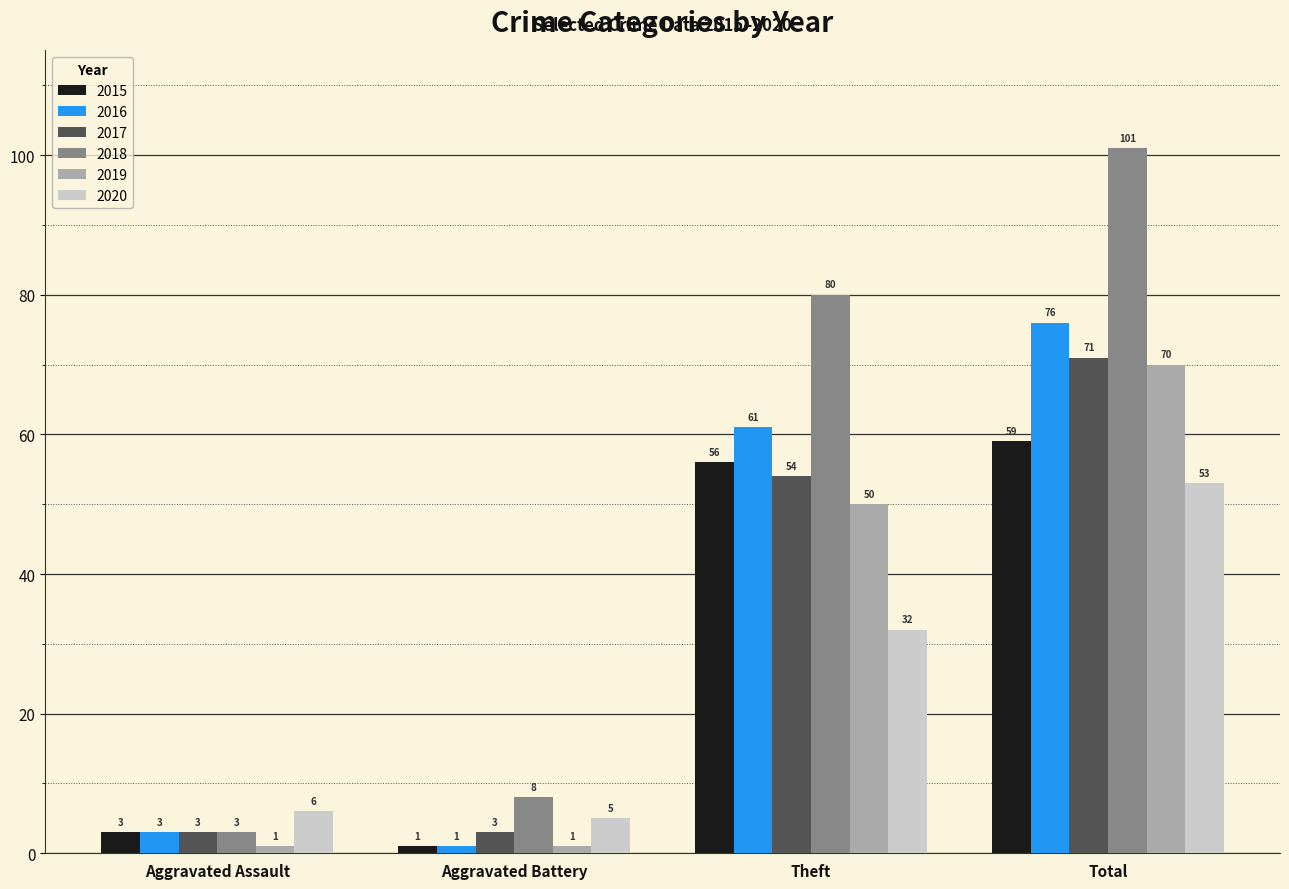

At which label is 2019 closest to 35?

Theft